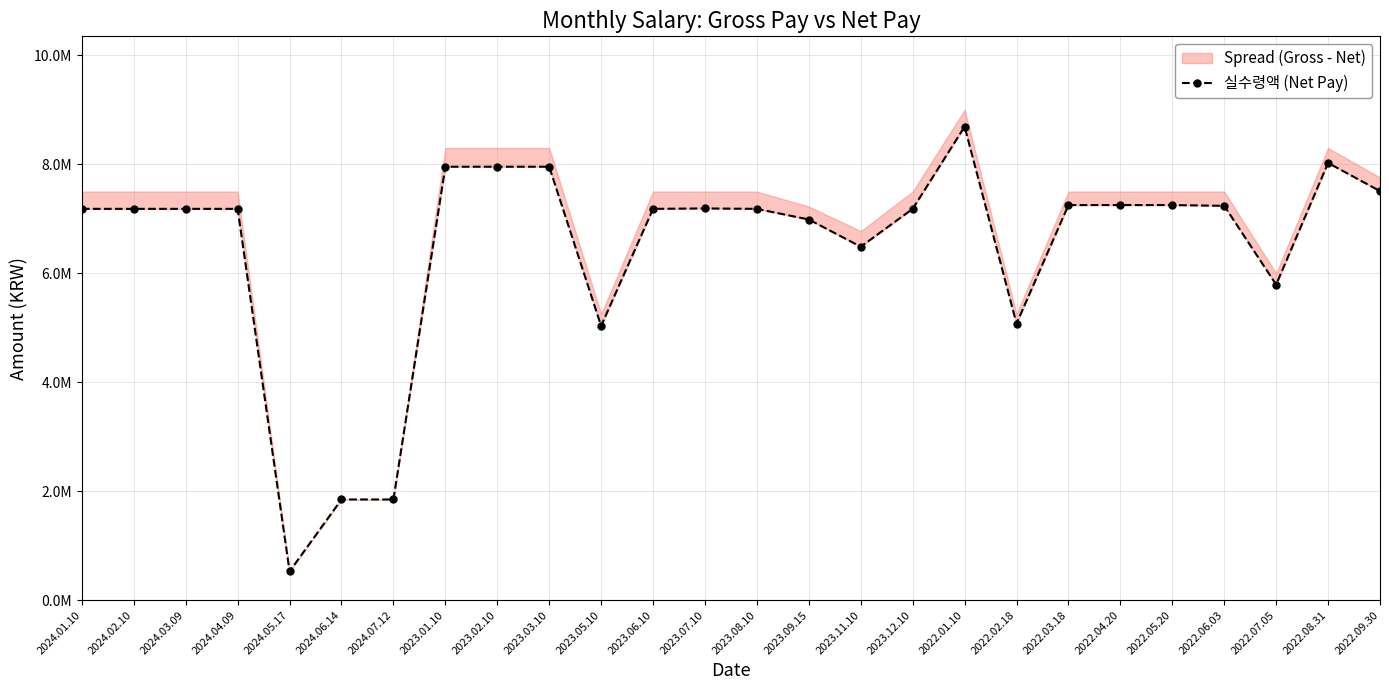

List the labels in order of value, smallest first.

2024.05.17, 2024.06.14, 2024.07.12, 2023.05.10, 2022.02.18, 2022.07.05, 2023.11.10, 2023.09.15, 2023.06.10, 2024.01.10, 2024.02.10, 2024.03.09, 2024.04.09, 2023.08.10, 2023.12.10, 2023.07.10, 2022.06.03, 2022.03.18, 2022.04.20, 2022.05.20, 2022.09.30, 2023.01.10, 2023.02.10, 2023.03.10, 2022.08.31, 2022.01.10